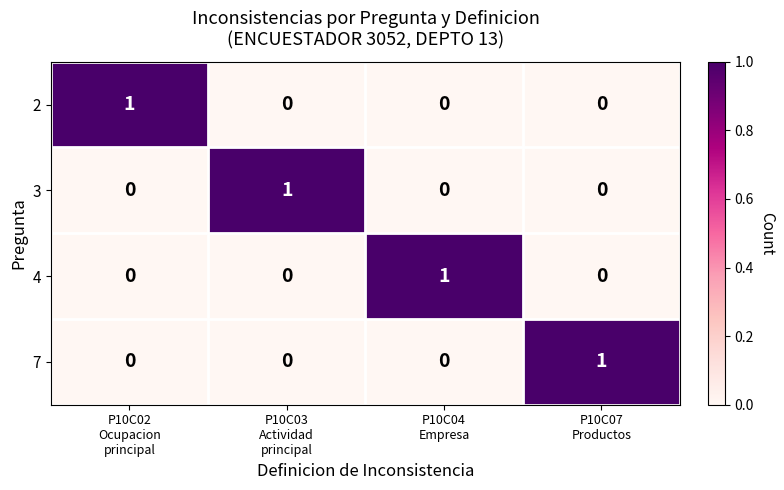

Reading left to right, transcribe all the data shown in this chart.

2: 1	0	0	0
3: 0	1	0	0
4: 0	0	1	0
7: 0	0	0	1